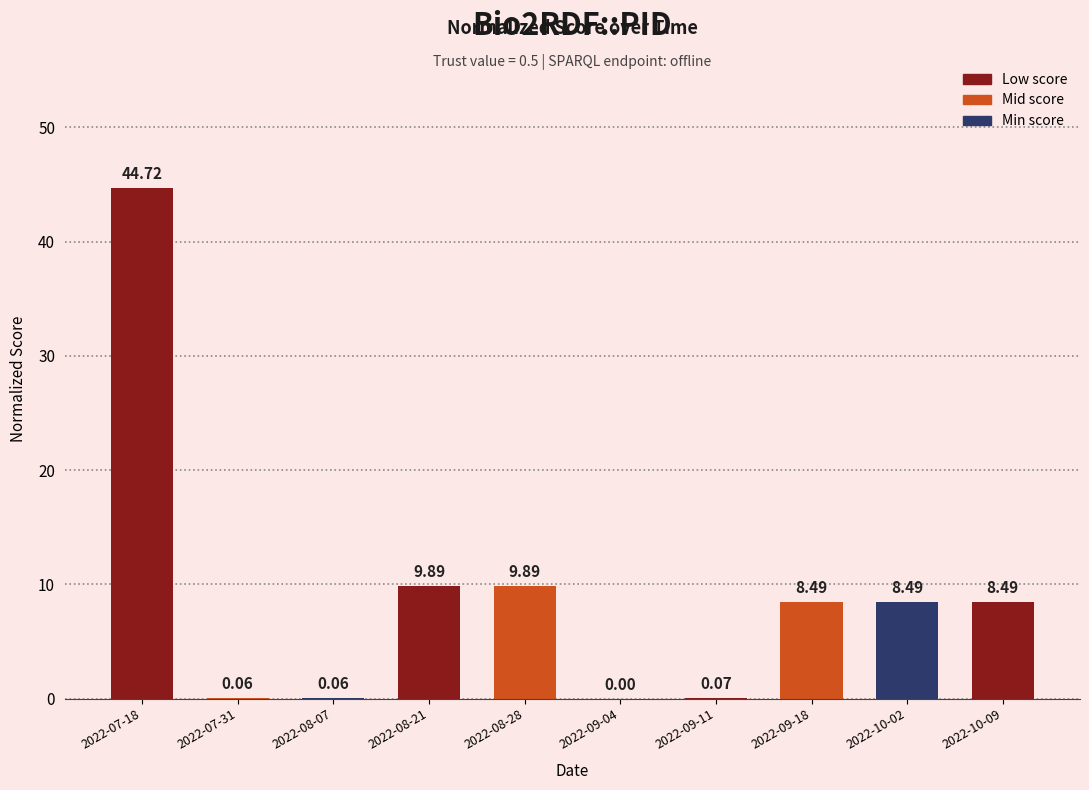

What is the sum of all values?

90.2